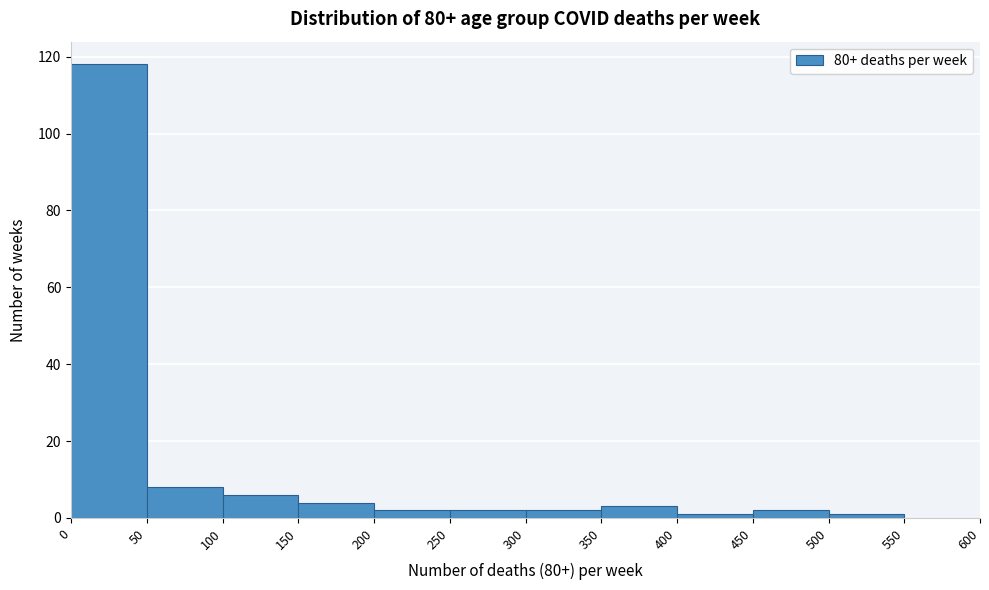

Reading left to right, list every bar in this chart as the range it spans on the x-axis followed by its height. The values are not printed on the chart, so give them approximately, as read against the axis.

0 to 50: 118
50 to 100: 8
100 to 150: 6
150 to 200: 4
200 to 250: 2
250 to 300: 2
300 to 350: 2
350 to 400: 4
400 to 450: under 2
450 to 500: 2
500 to 550: under 2
550 to 600: 0